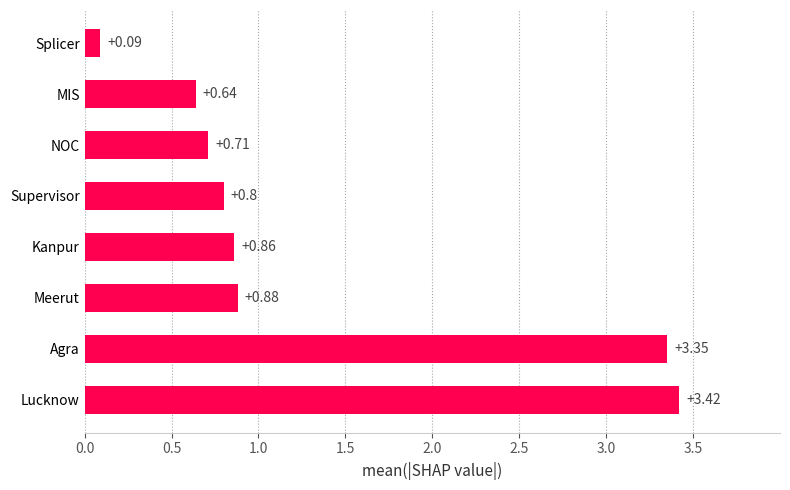

What is the sum of the values at Supervisor and Kanpur?

1.7